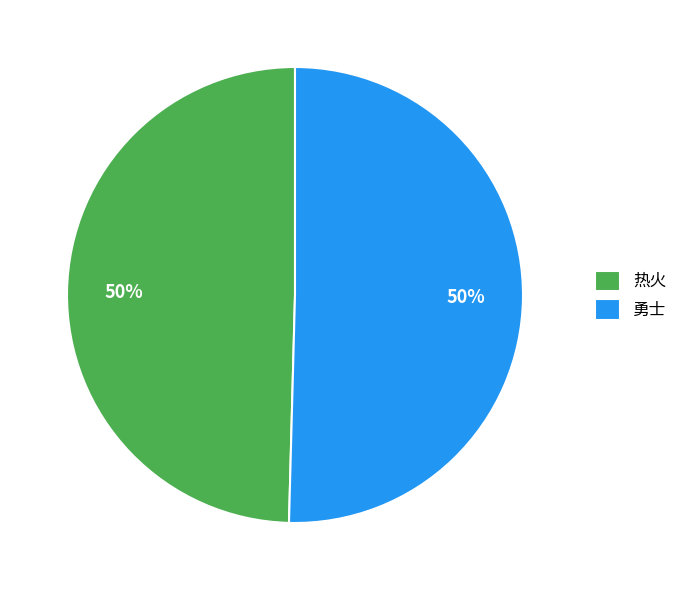

Is the sum of 热火 and 勇士 greater than half?

Yes